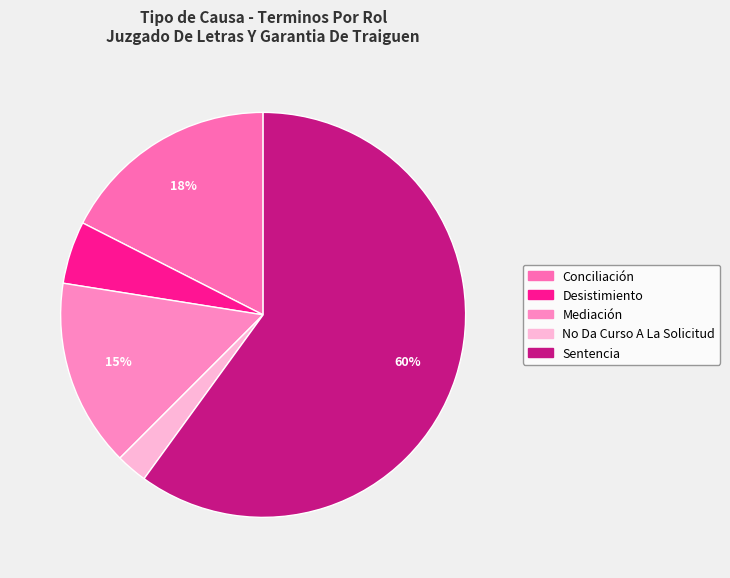

How many segments does this pie chart have?

5